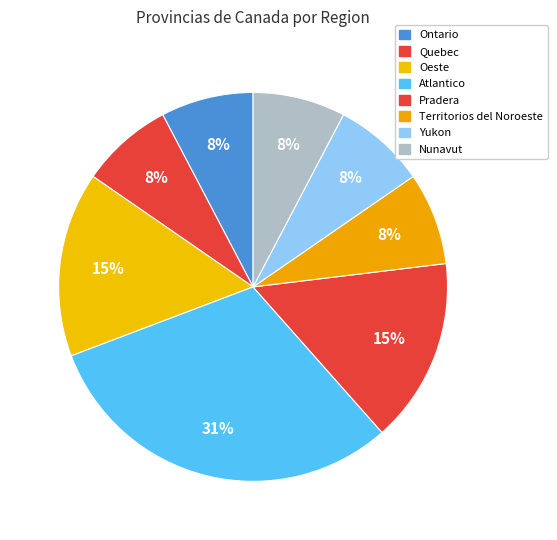

Between Nunavut and Pradera, which is larger?

Pradera